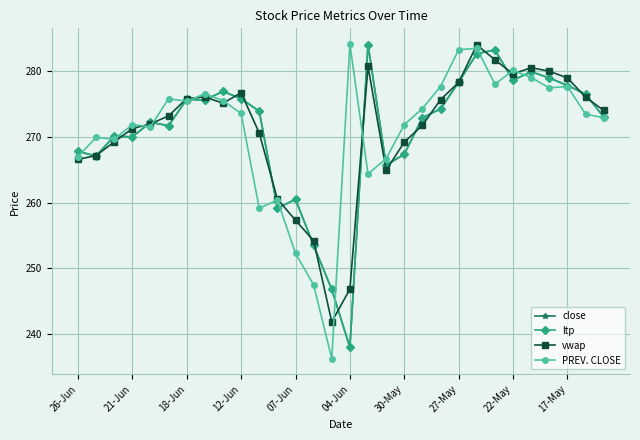

What is the value of the close point at the 5th from the left?

272.2